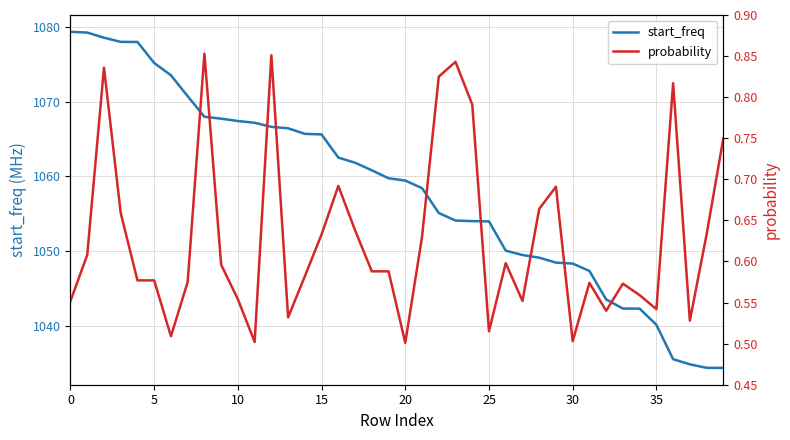

What is the highest value of the start_freq series?

1079.4